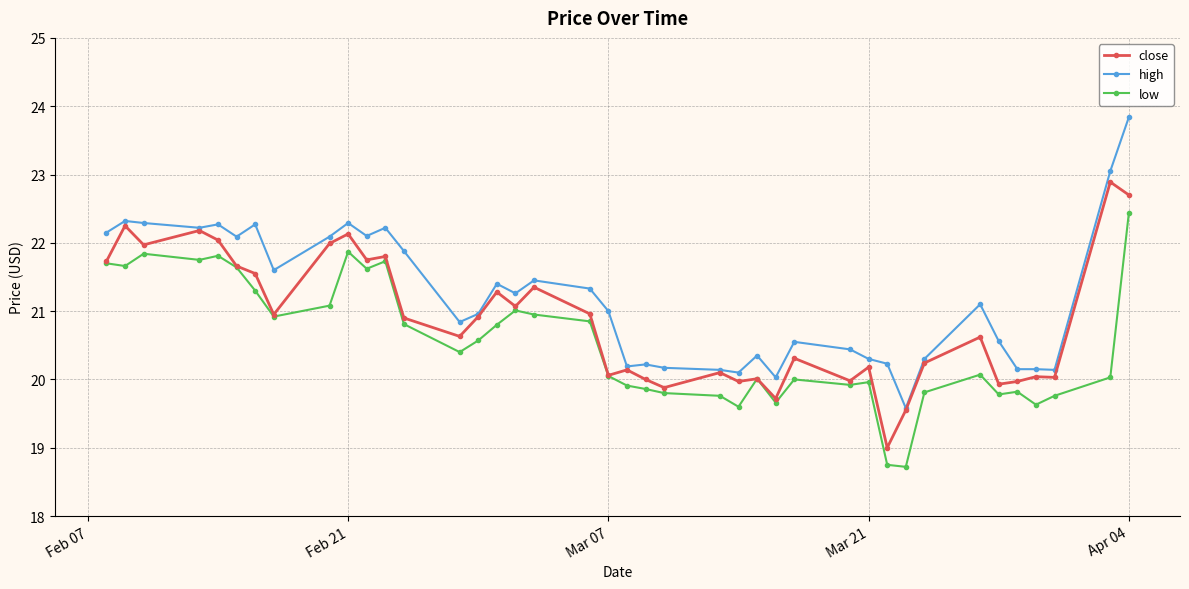

List the series in order of their peak value, highest first.

high, close, low